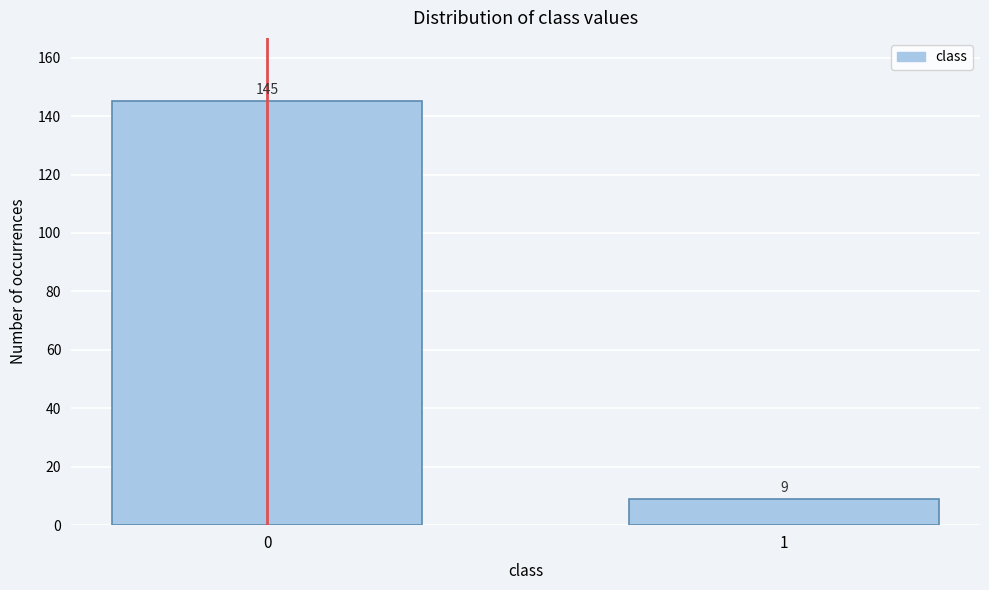

Reading left to right, what are all the values shown in this chart?

0=145	1=9